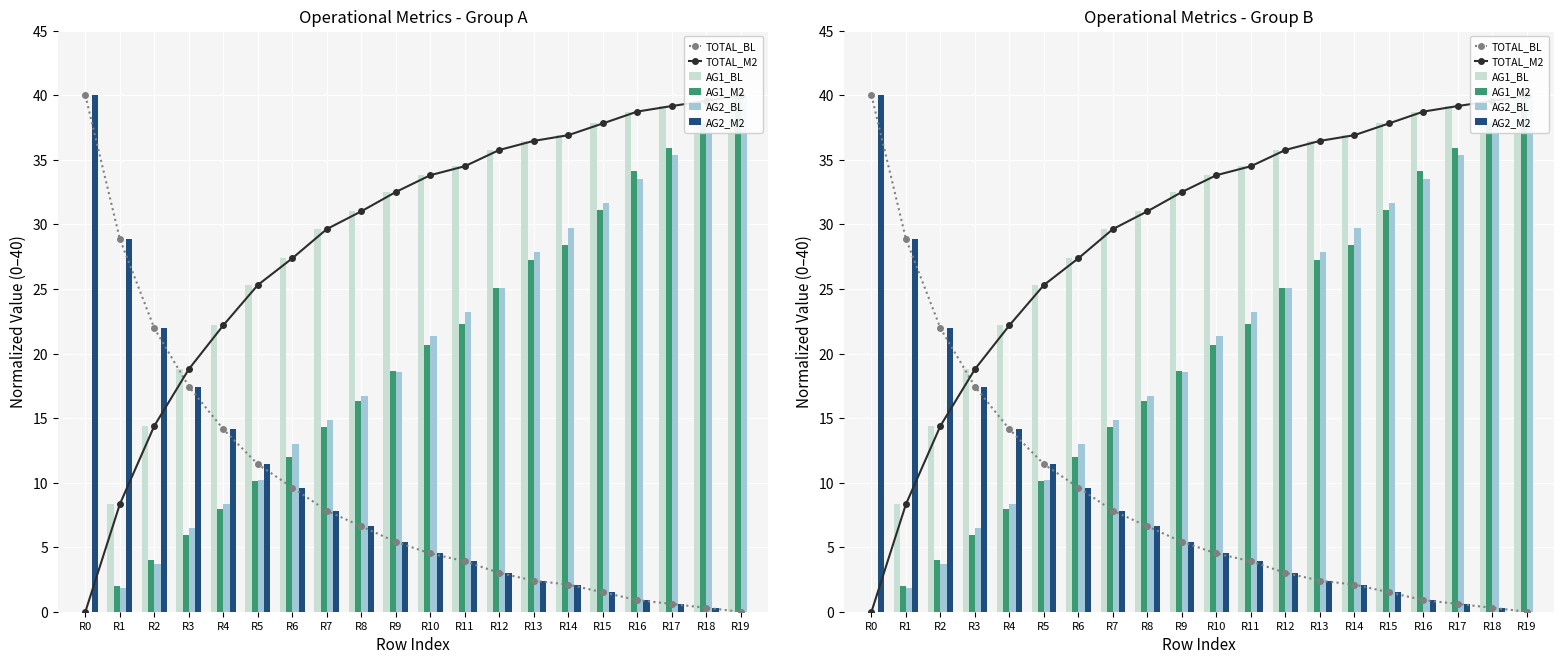

The TOTAL_BL series shows 0.2 at R17. True or false?

False